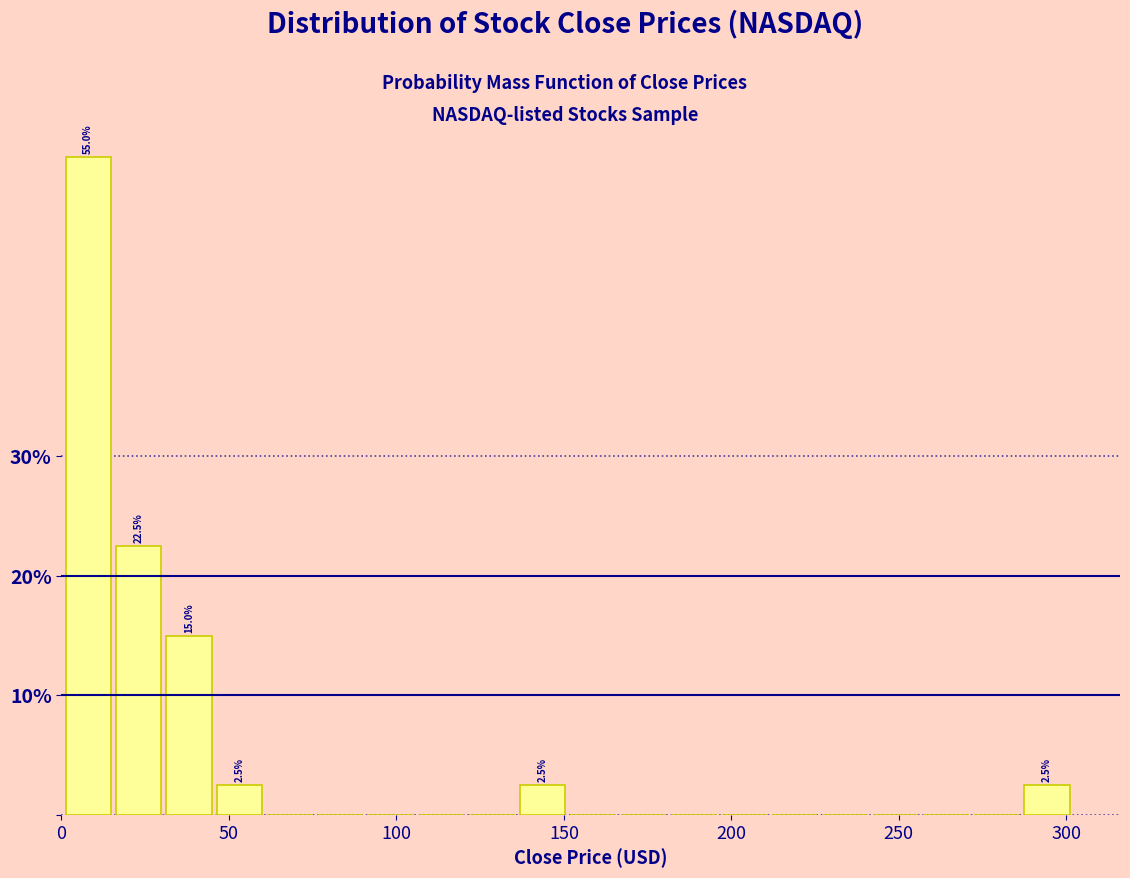

Around what value on the x-axis is the tallest bar? Give the approximate position of its centre, as read against the axis.

10